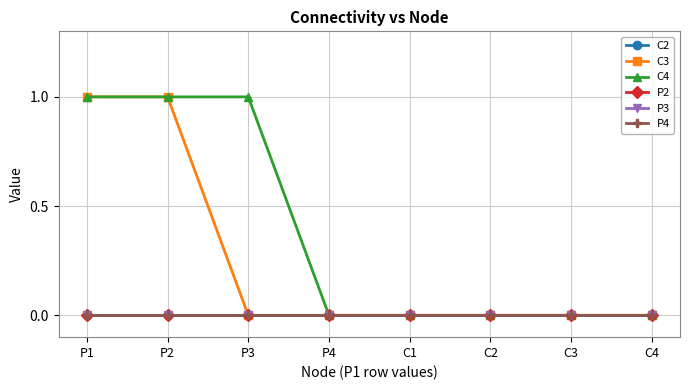

Does the chart display data point markers on the line(s)?

Yes